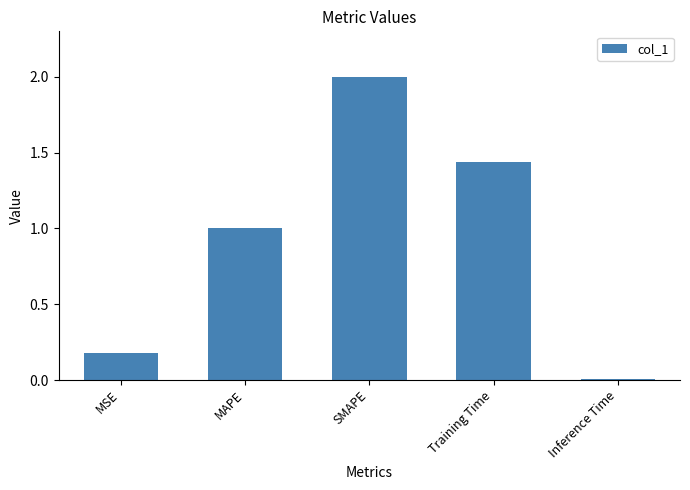

The value at MSE is 0.1. True or false?

False